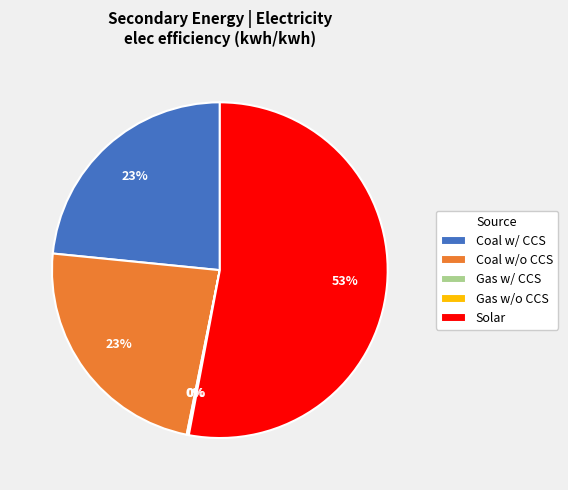

Which slice represents more than half of the pie?

Solar